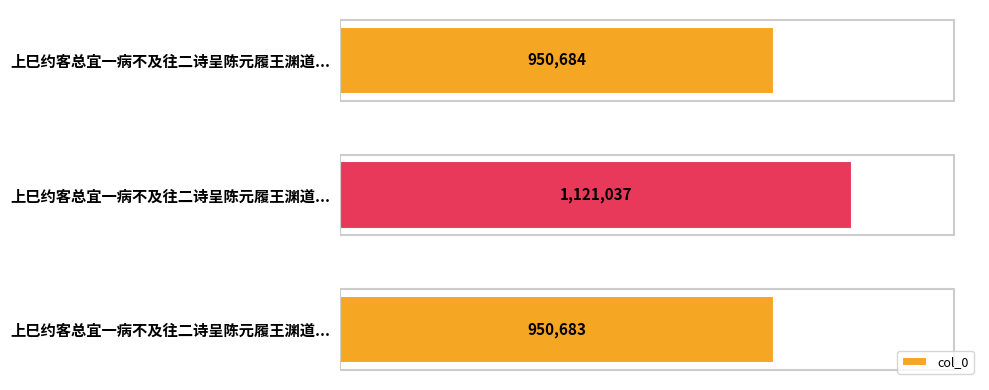

What is the sum of all values?

3022404